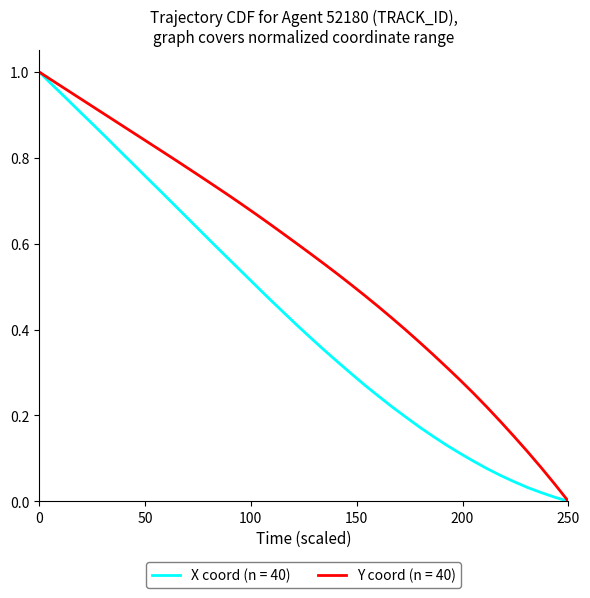

Rank the series by their average value, from highest to lowest.

Y coord (n = 40), X coord (n = 40)